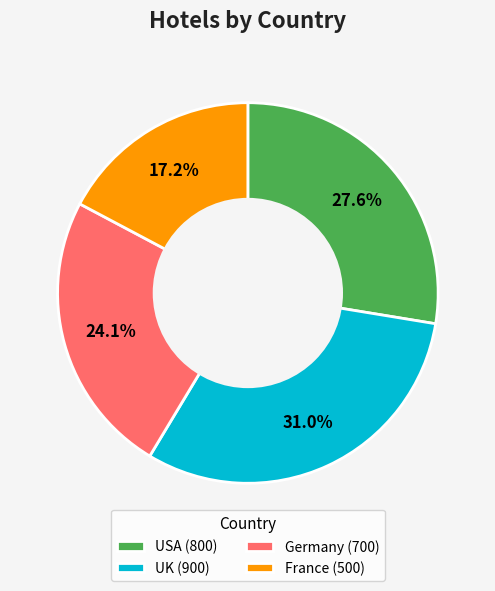

Count the number of slices in the pie.

4